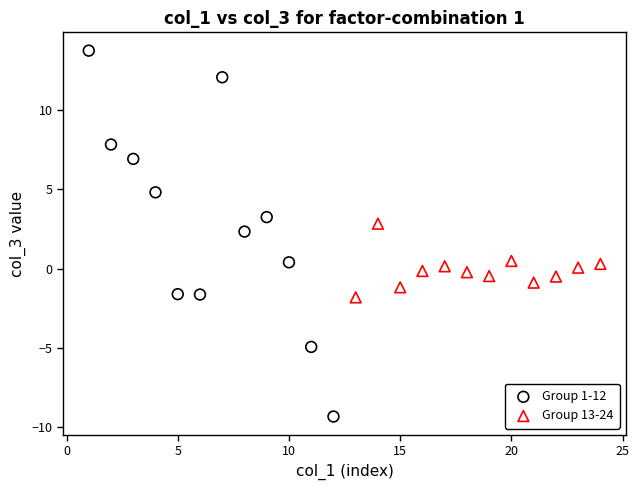

Which series has the widest spread of Y values?

Group 1-12